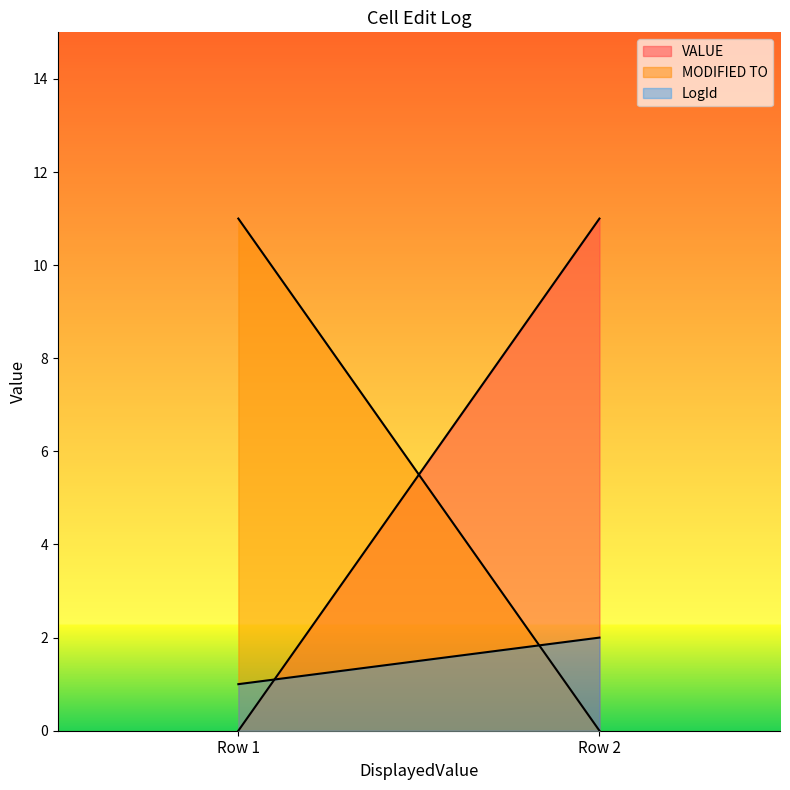

Reading right to left, transcribe all the data shown in this chart.

VALUE: Row 2=11	Row 1=0
MODIFIED TO: Row 2=0	Row 1=11
LogId: Row 2=2	Row 1=1